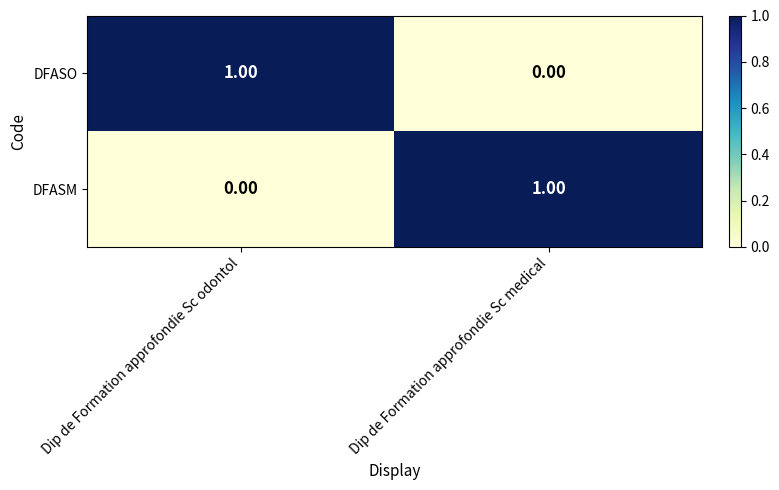

What is the difference between the highest and lowest values at Dip de Formation approfondie Sc medical?

1